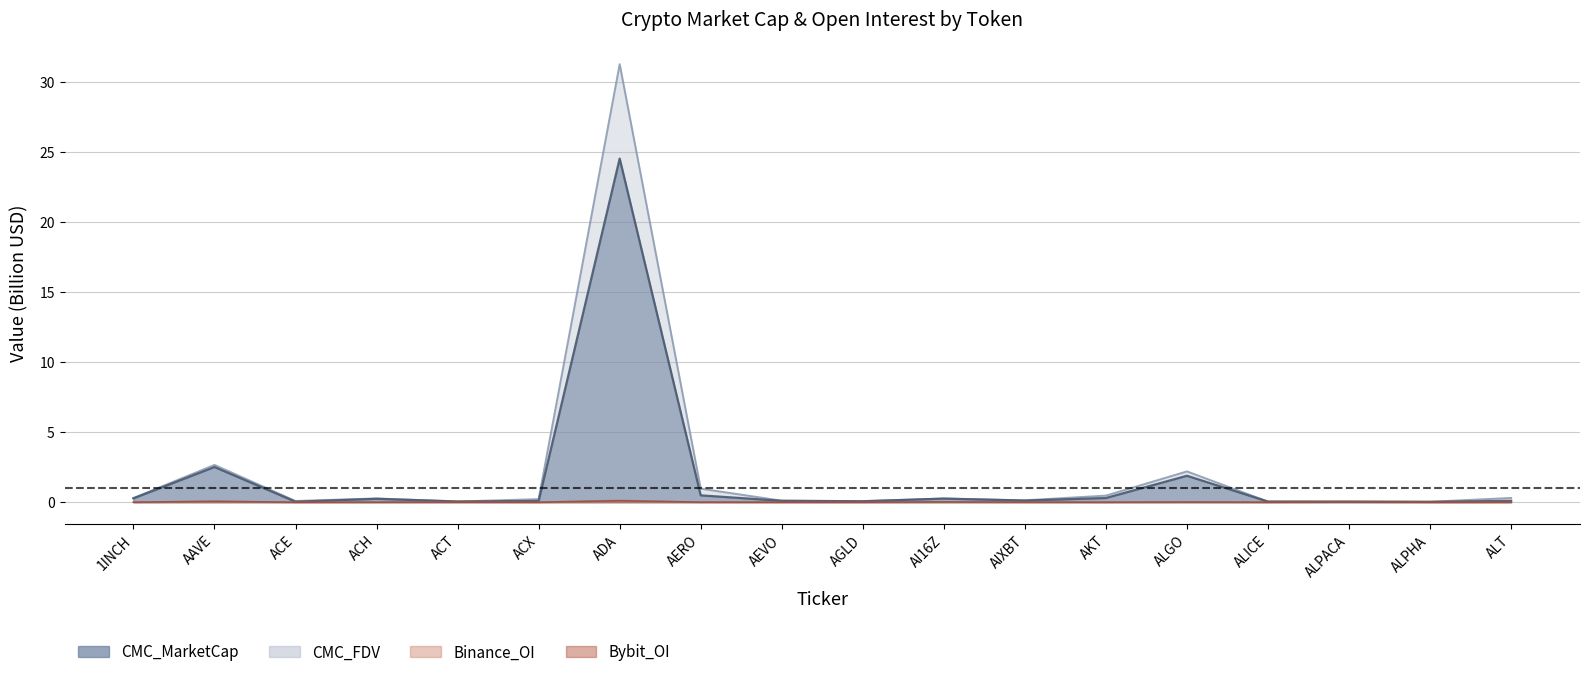

Does the chart display data point markers on the line(s)?

No